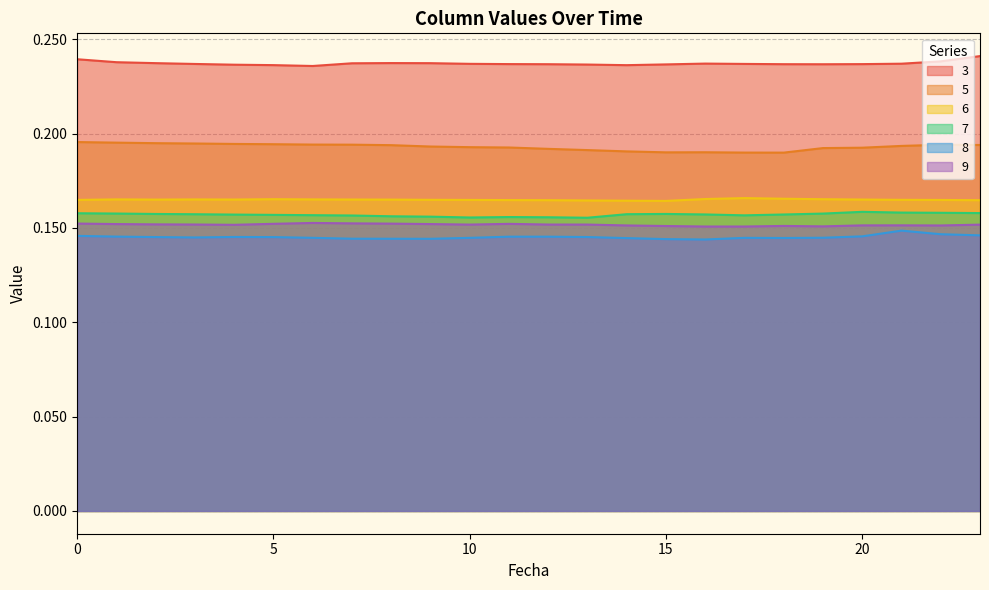

What is the value of the 8 point at the 22nd from the left?

0.1